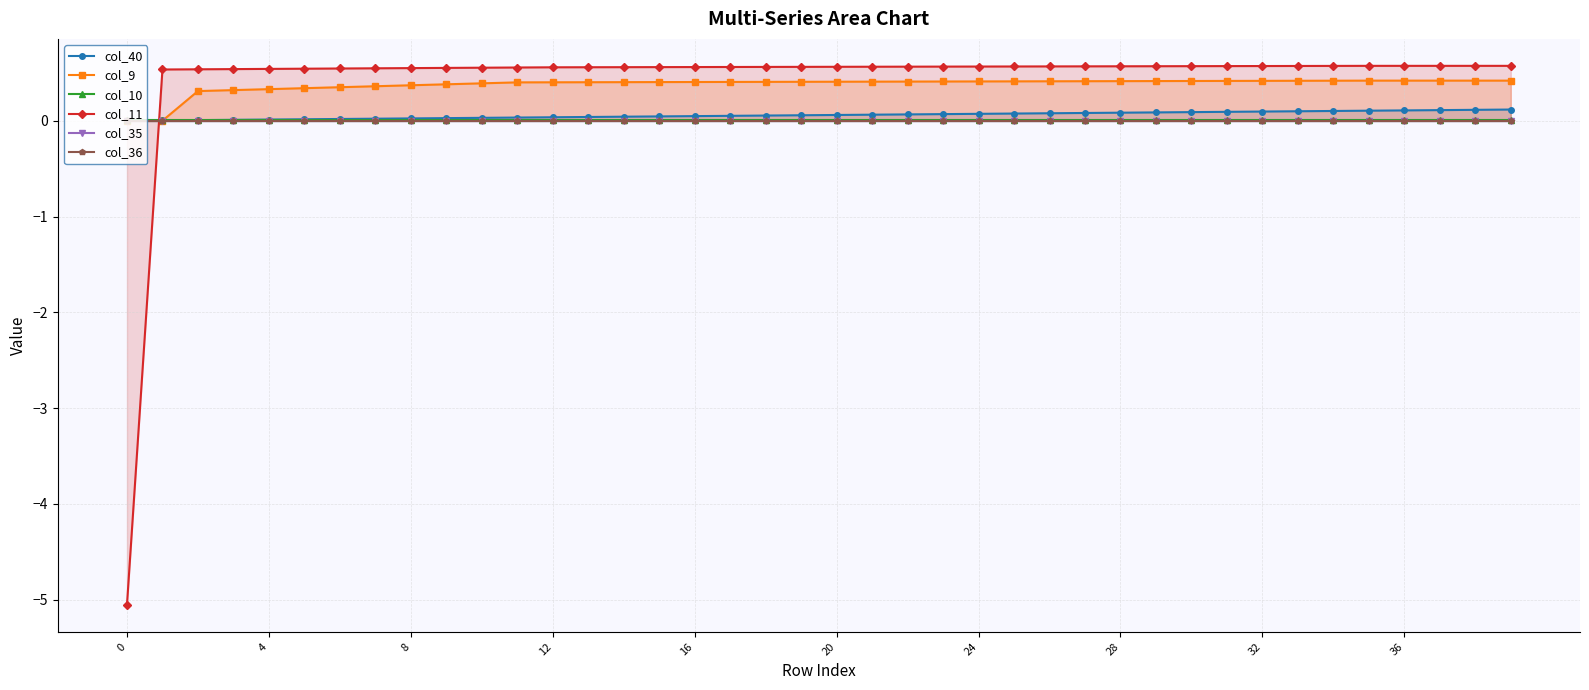

Is it true that col_9 equals 0.6 at 35?

False